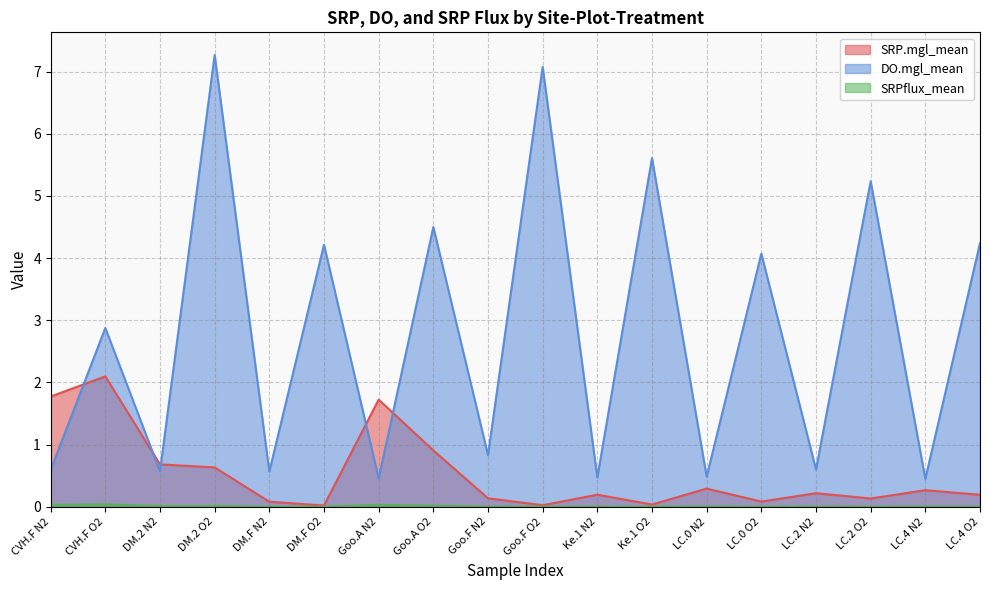

Reading right to left, transcribe all the data shown in this chart.

SRP.mgl_mean: LC.4 O2=0.2	LC.4 N2=0.3	LC.2 O2=0.1	LC.2 N2=0.2	LC.0 O2=0.1	LC.0 N2=0.3	Ke.1 O2=0.0	Ke.1 N2=0.2	Goo.F O2=0.0	Goo.F N2=0.1	Goo.A O2=0.9	Goo.A N2=1.7	DM.F O2=0.0	DM.F N2=0.1	DM.2 O2=0.6	DM.2 N2=0.7	CVH.F O2=2.1	CVH.F N2=1.8
DO.mgl_mean: LC.4 O2=4.2	LC.4 N2=0.4	LC.2 O2=5.2	LC.2 N2=0.6	LC.0 O2=4.1	LC.0 N2=0.5	Ke.1 O2=5.6	Ke.1 N2=0.5	Goo.F O2=7.1	Goo.F N2=0.8	Goo.A O2=4.5	Goo.A N2=0.5	DM.F O2=4.2	DM.F N2=0.6	DM.2 O2=7.3	DM.2 N2=0.6	CVH.F O2=2.9	CVH.F N2=0.6
SRPflux_mean: LC.4 O2=0.0	LC.4 N2=0.0	LC.2 O2=0.0	LC.2 N2=0.0	LC.0 O2=0.0	LC.0 N2=0.0	Ke.1 O2=0.0	Ke.1 N2=0.0	Goo.F O2=0.0	Goo.F N2=0.0	Goo.A O2=0.0	Goo.A N2=0.0	DM.F O2=0.0	DM.F N2=0.0	DM.2 O2=0.0	DM.2 N2=0.0	CVH.F O2=0.0	CVH.F N2=0.0